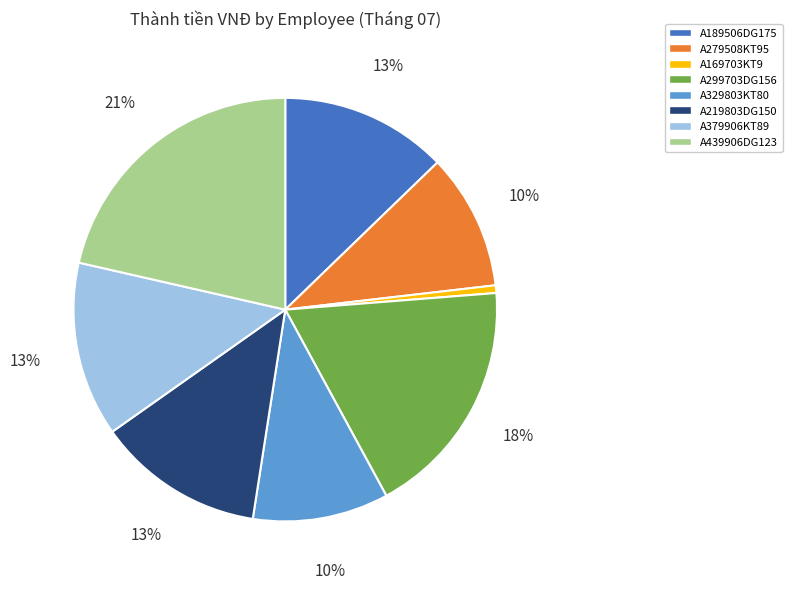

Does A169703KT9 represent more than half of the total?

No